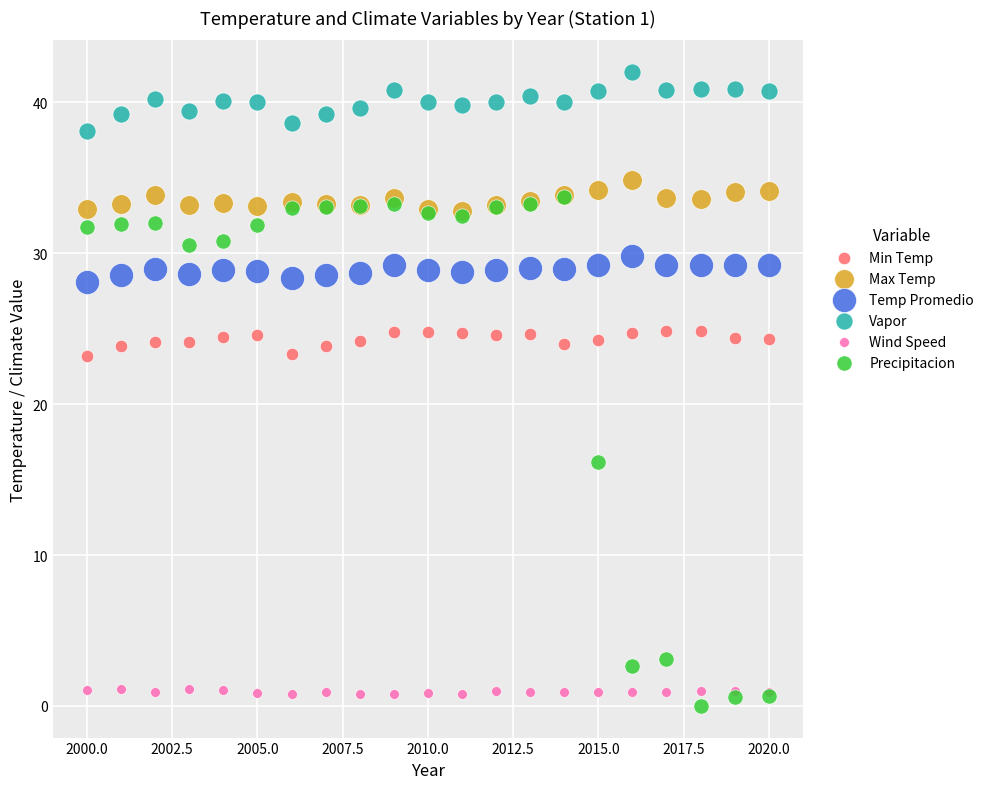

Which series reaches the minimum Y coordinate?

Precipitacion